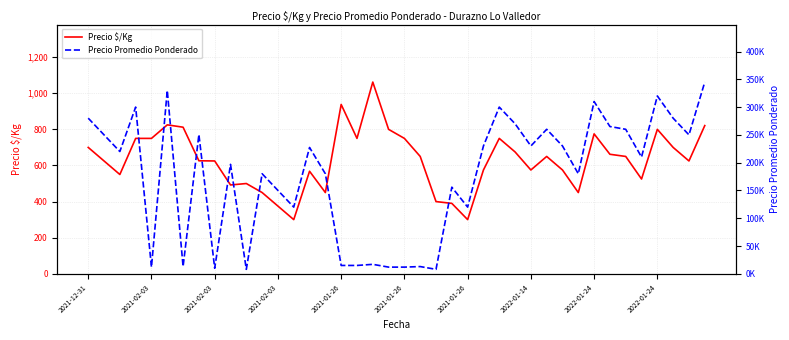

At 17, list the series in order from smallest to largest.

Precio $/Kg, Precio Promedio Ponderado